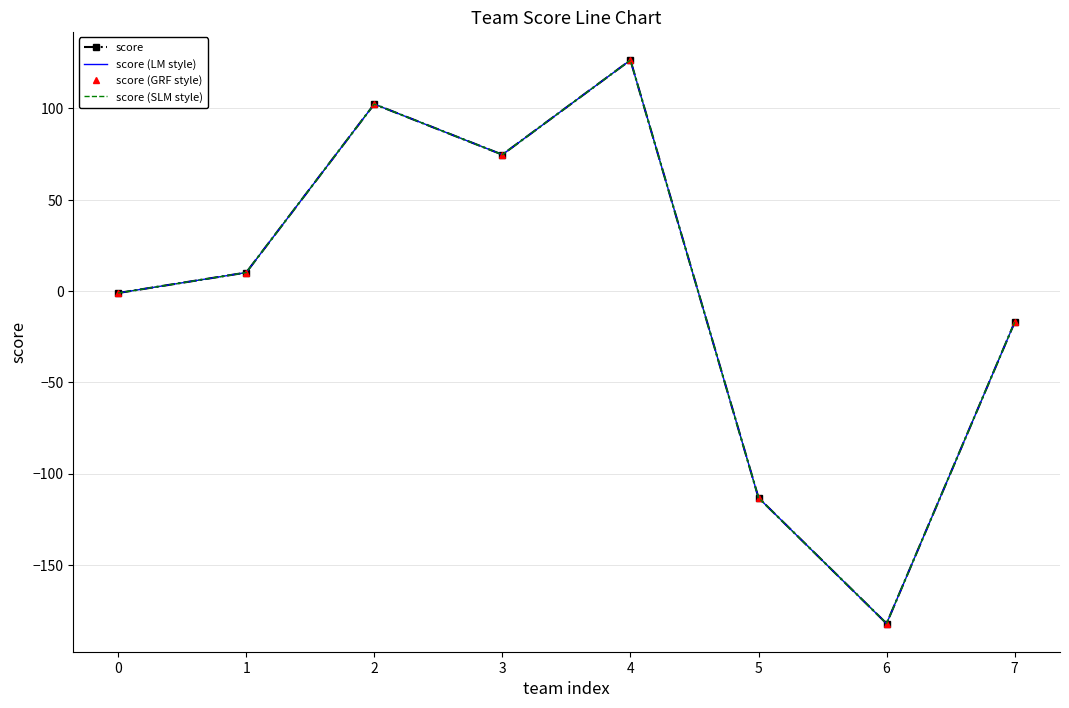

Rank the series by their maximum value, from lowest to highest.

score, score (LM style), score (GRF style), score (SLM style)